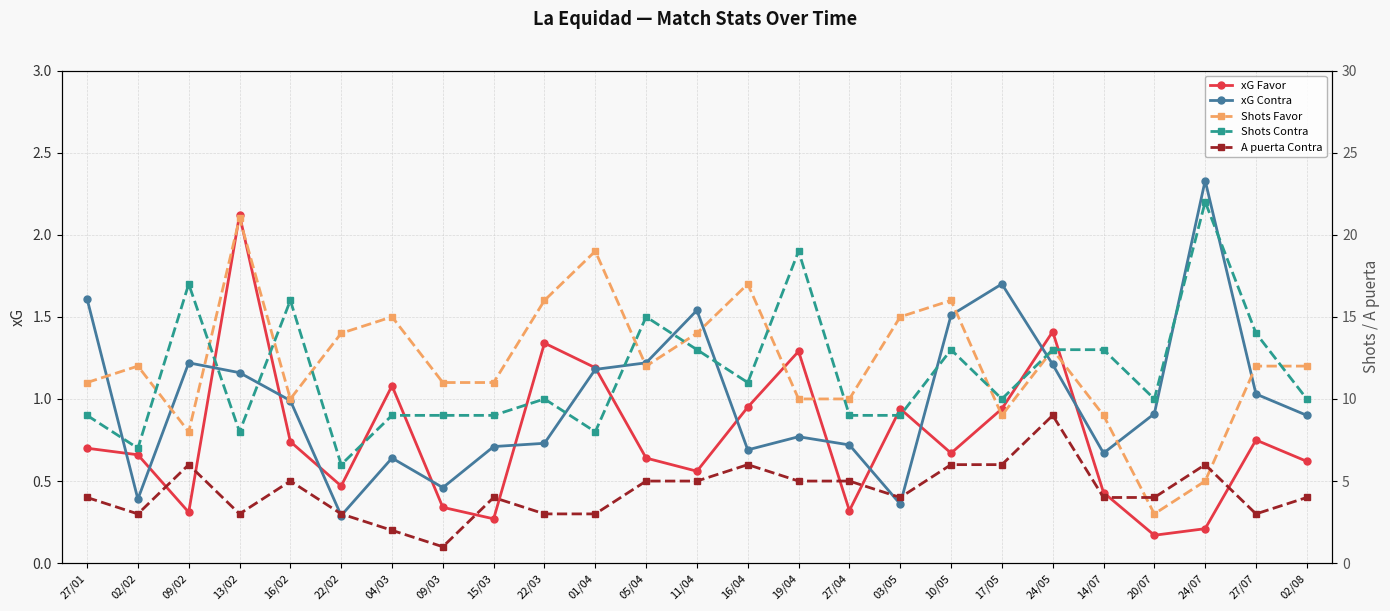

Does the chart have visible grid lines?

Yes